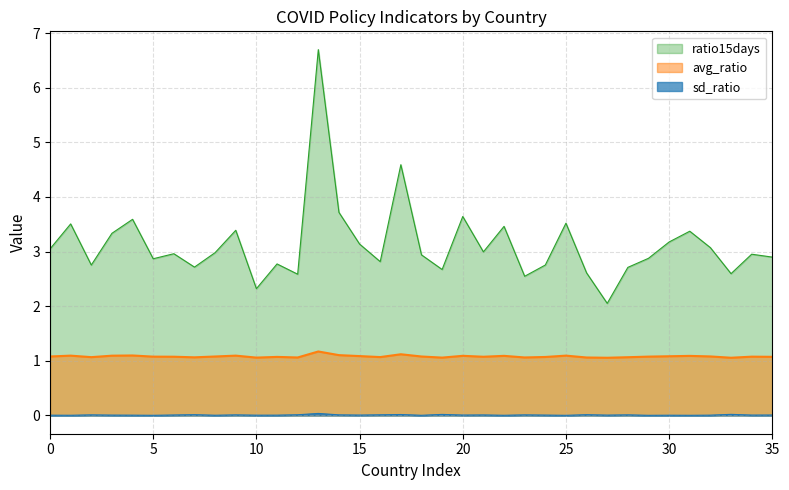

What is the maximum value for avg_ratio?

1.2